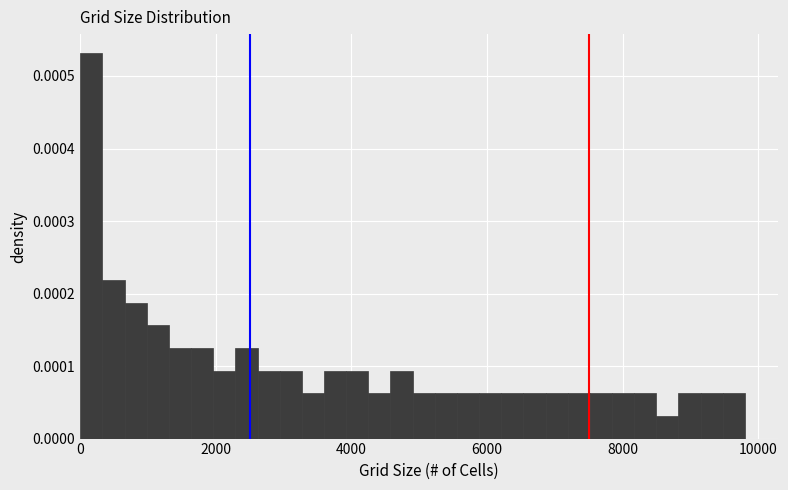

Around what value on the x-axis is the tallest bar? Give the approximate position of its centre, as read against the axis.

200